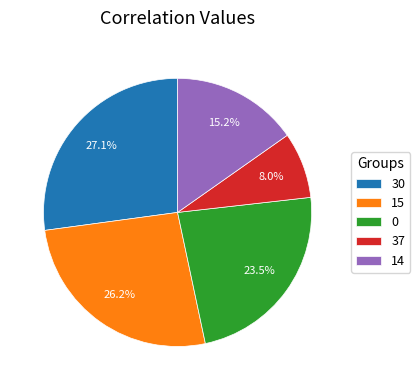

Which slice is the smallest?

37